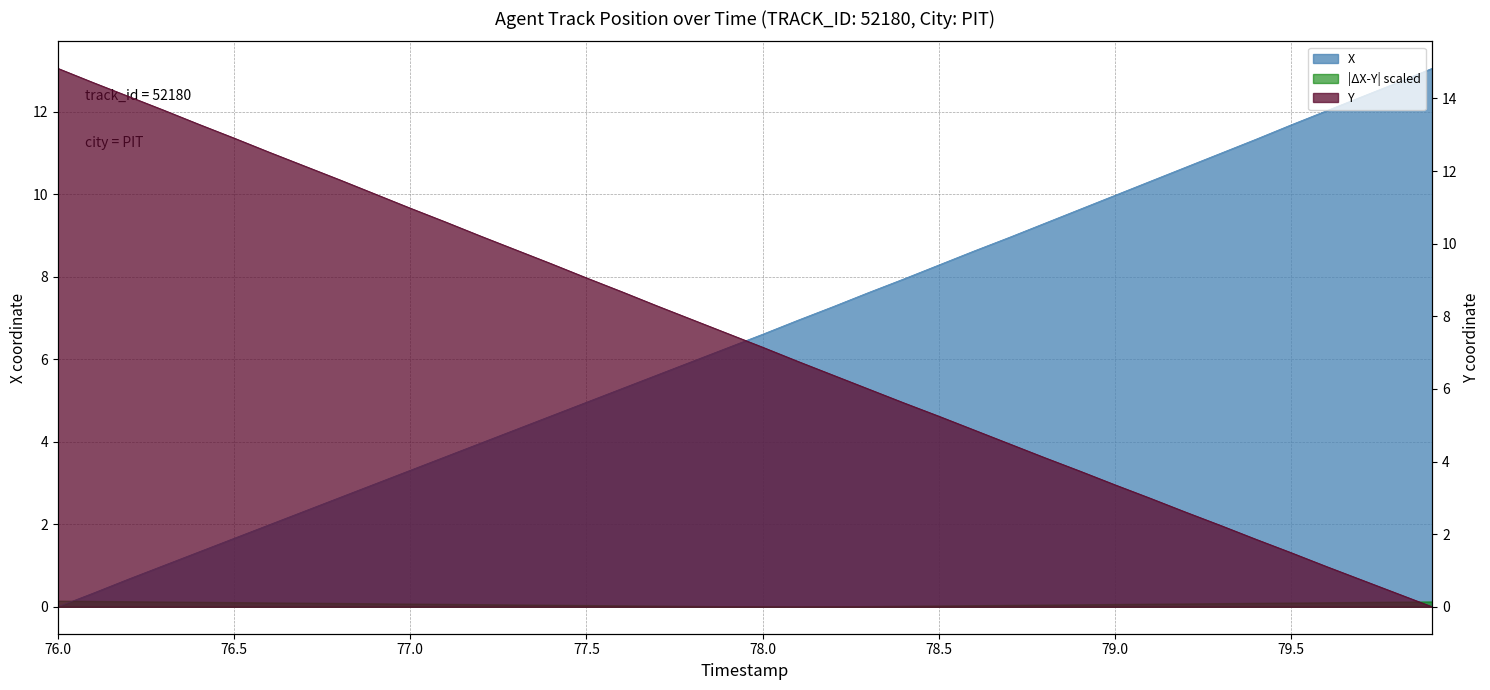

True or false: X has more than 2 points higher than both neighbors.

False